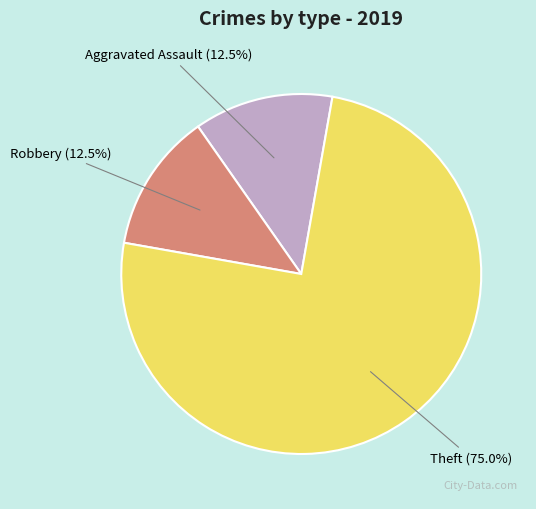

To the nearest percent, what is the combined percentage of Robbery and Aggravated Assault?

25%